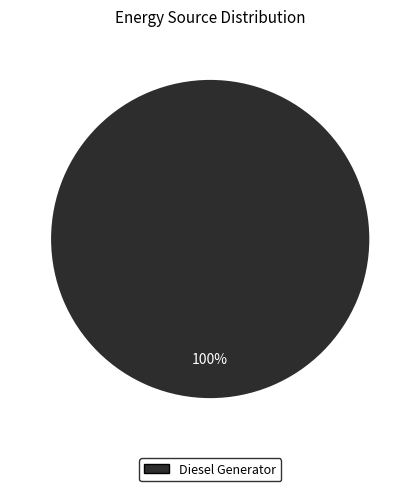

What percentage is the Diesel Generator slice, to the nearest percent?

100%